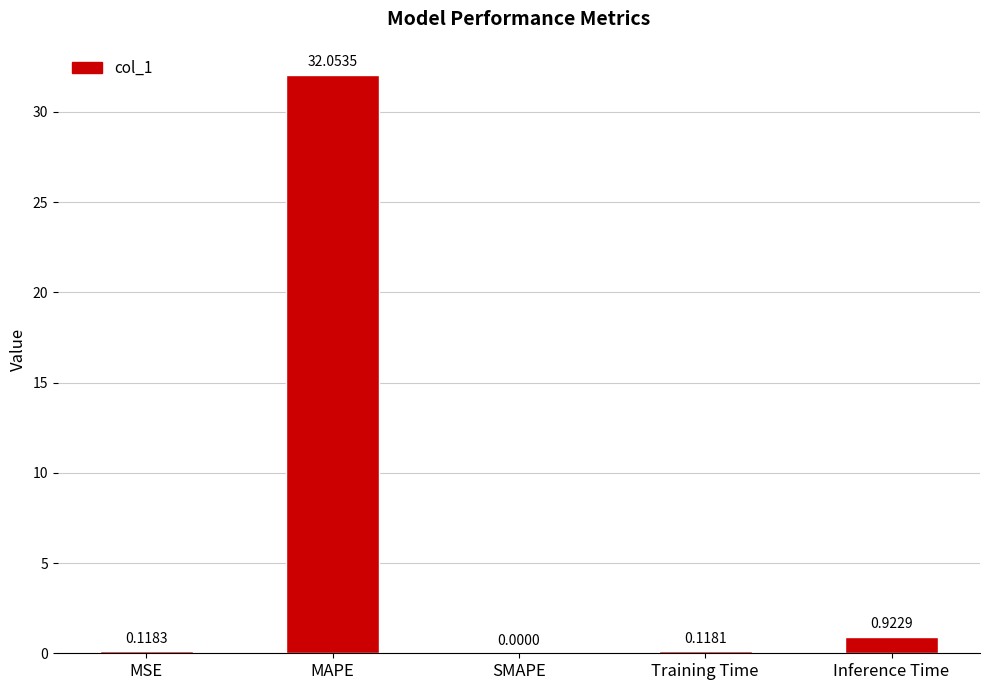

What is the sum of all values?

33.2